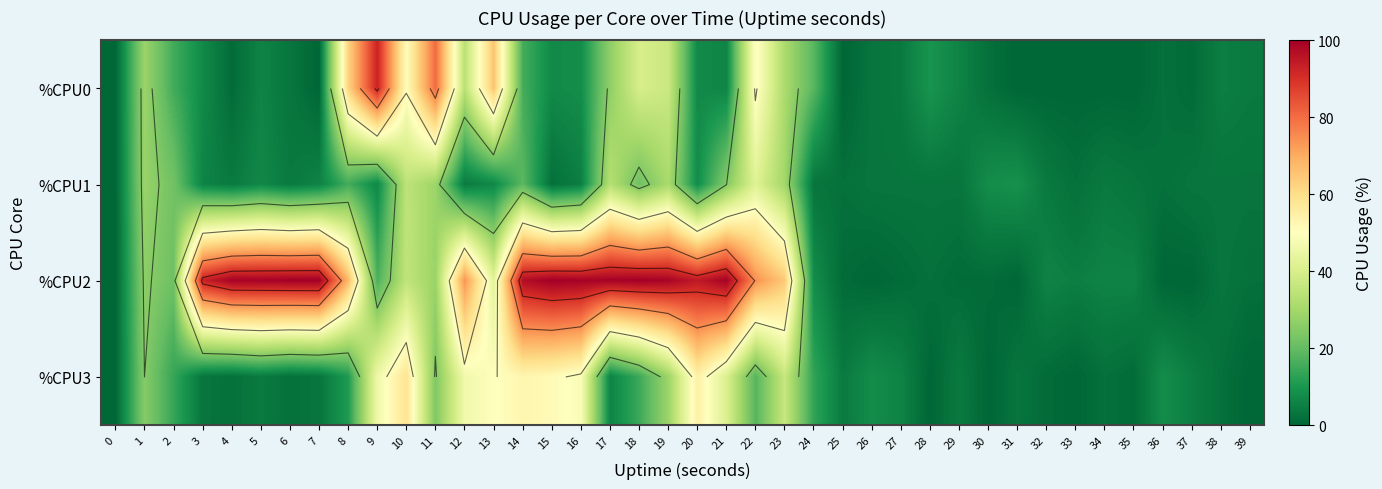

Read the %CPU0 value at 13.

65.5